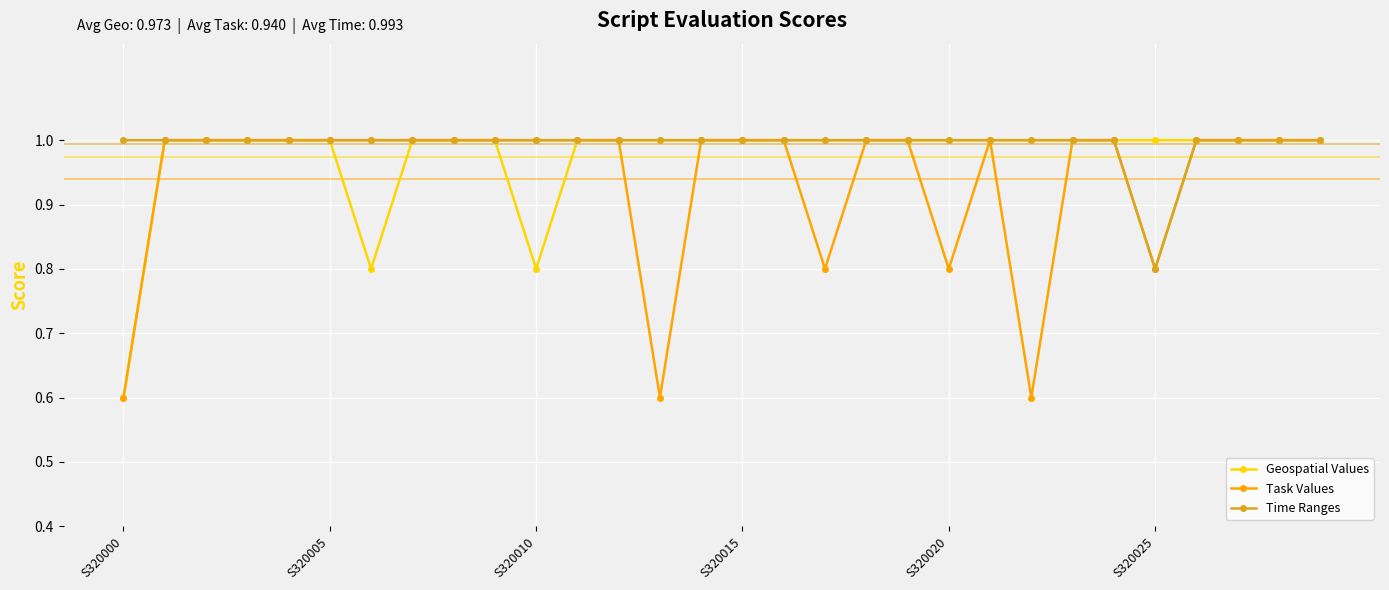

How many lines are shown in the chart?

3